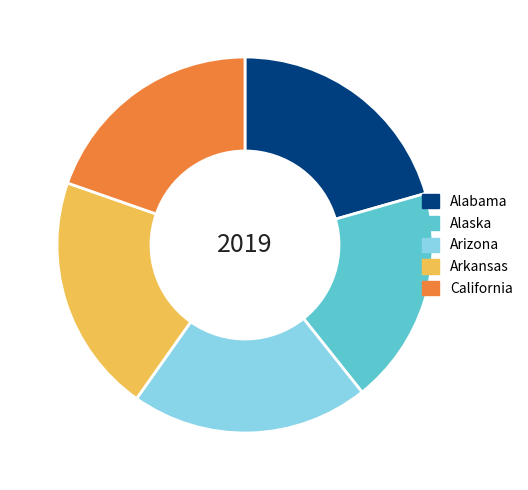

How many segments does this pie chart have?

5